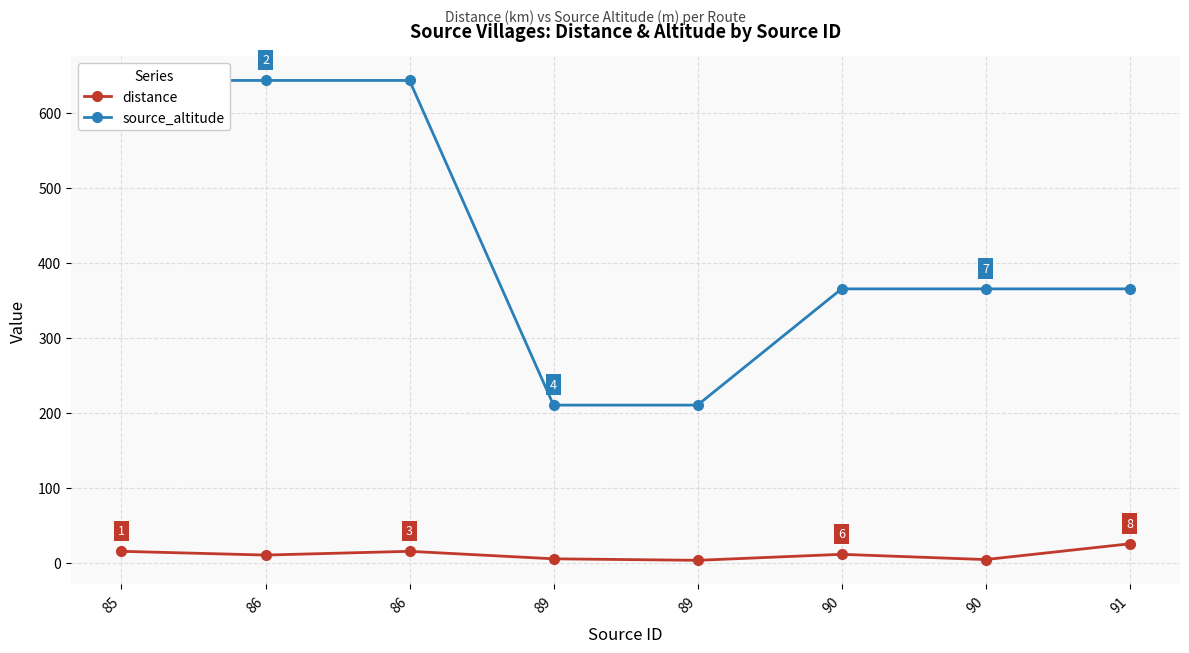

List the series in order of their peak value, highest first.

source_altitude, distance